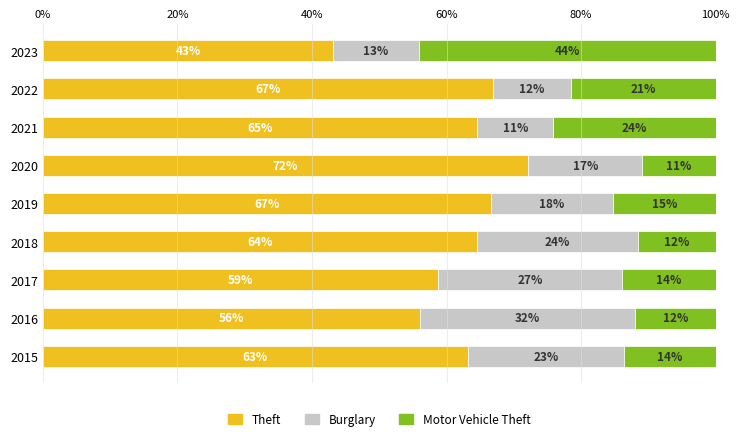

What is the average value of the Theft series?

61.8